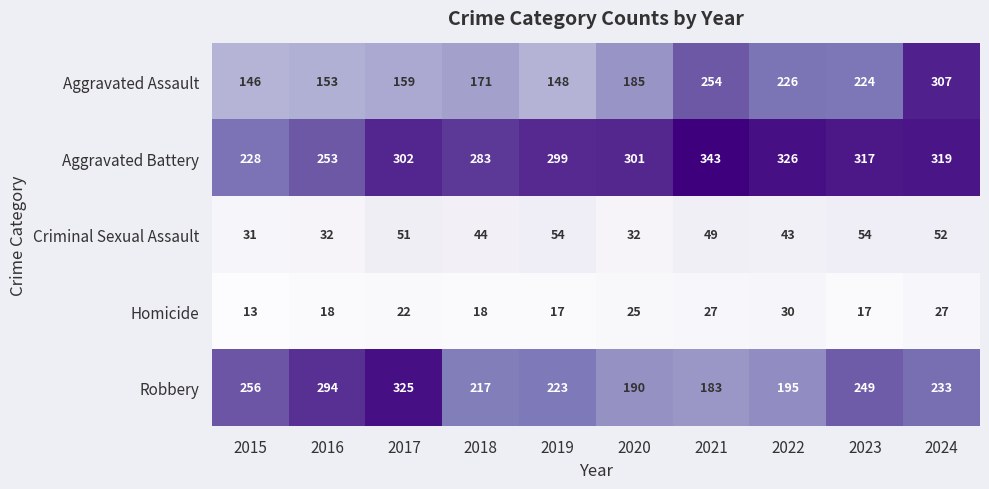

Which series changed the most between 2018 and 2019?

Aggravated Assault